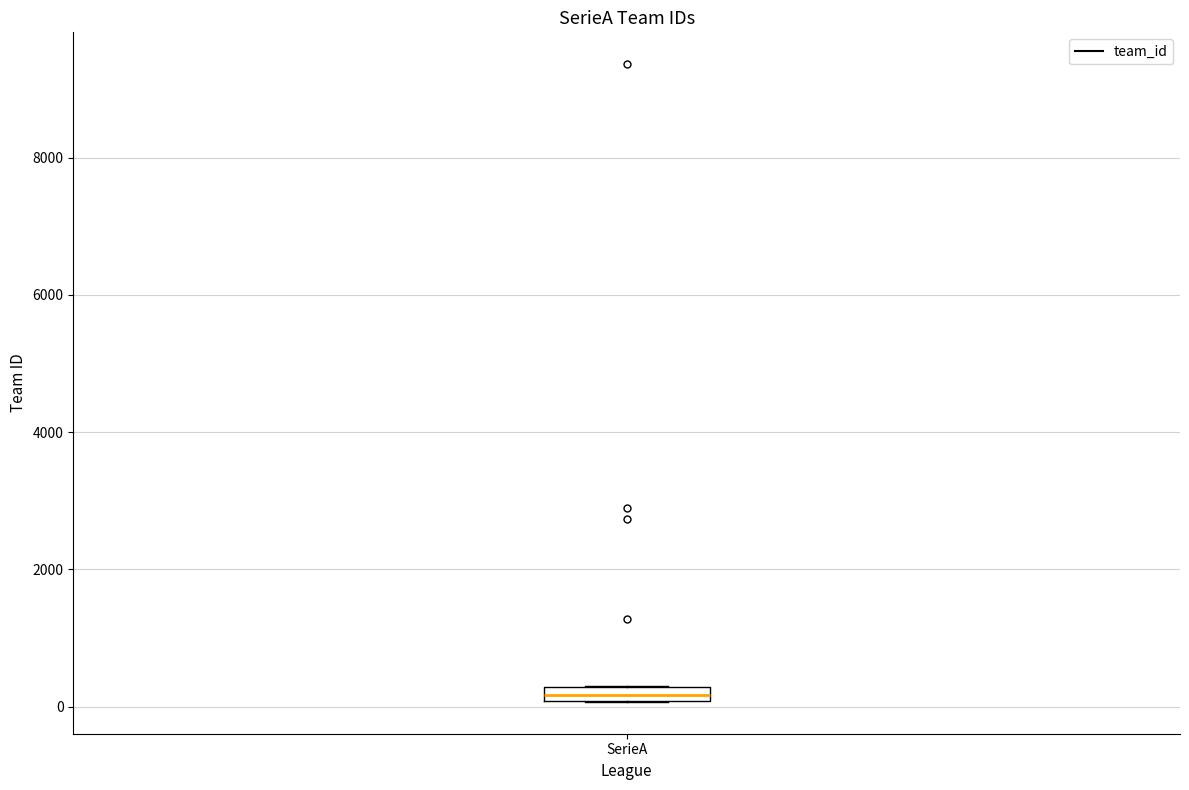

Where is the lower edge of the box for SerieA on the y-axis? The values are not printed on the chart, so give them approximately, as read against the axis.

0